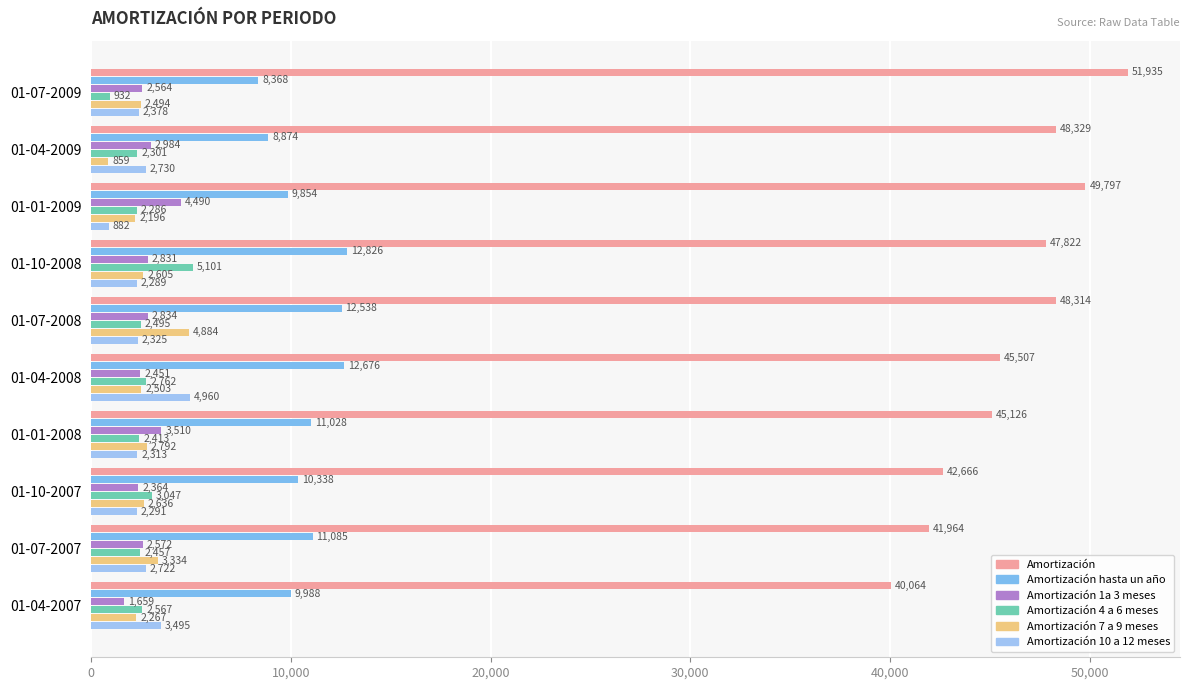

At how many categories does at least one series exceed 21420?

10